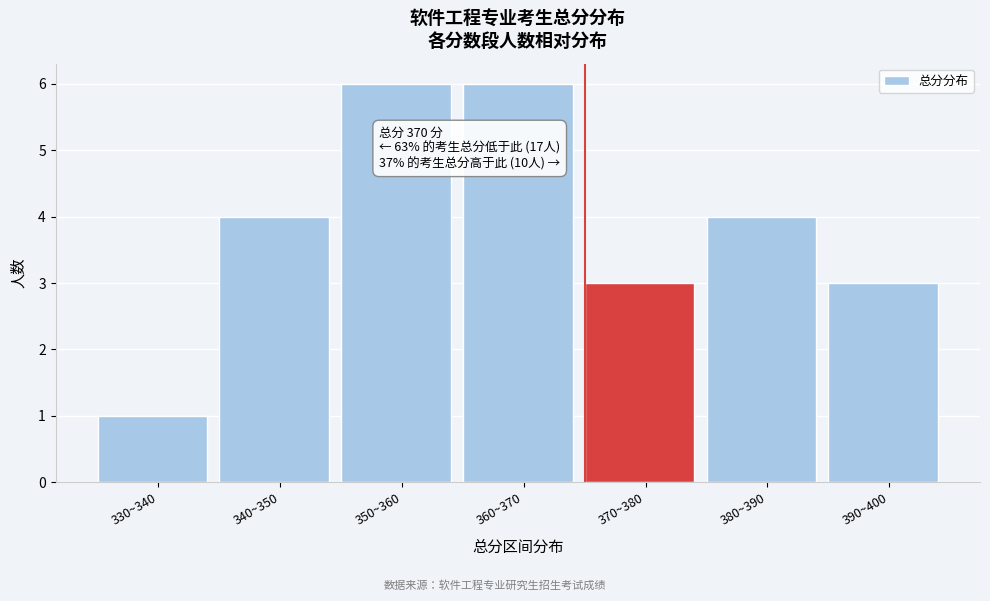

Reading left to right, extract all data points from this chart.

1	4	6	6	3	4	3